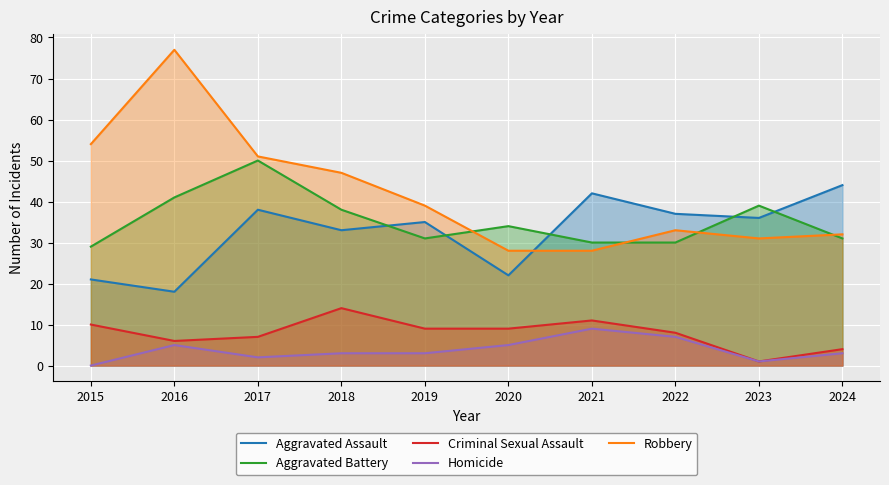

What is the difference between the maximum and minimum values in the Criminal Sexual Assault series?

13